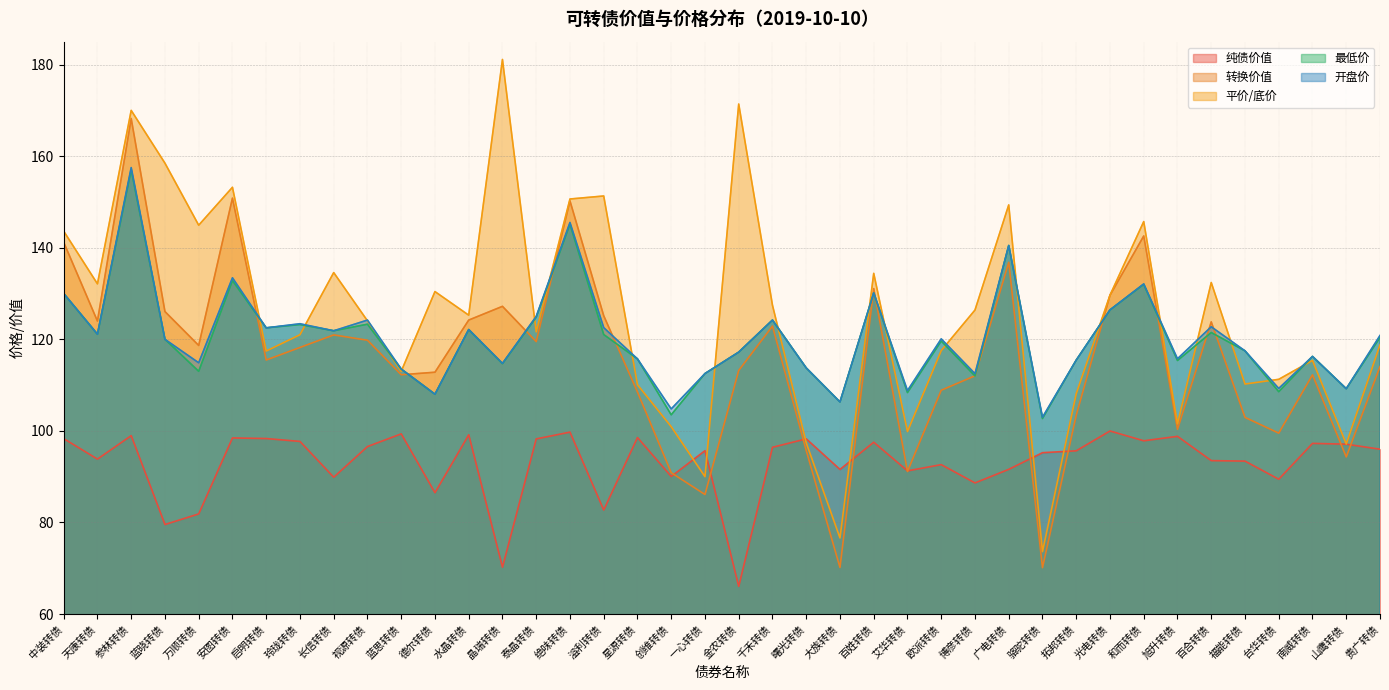

Which series has the largest range (max minus min)?

平价/底价